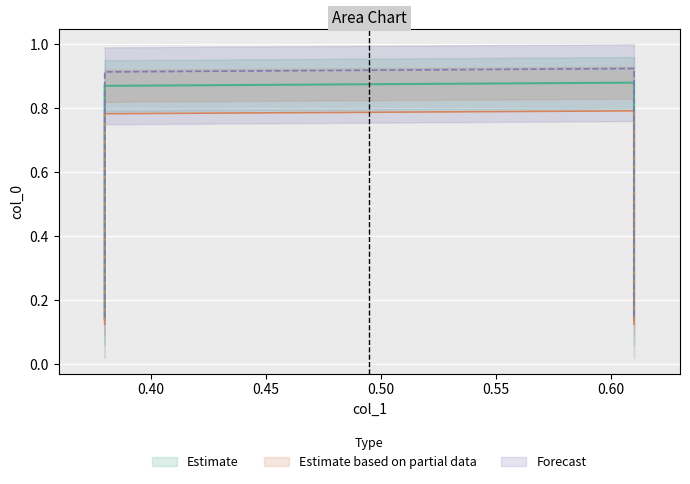

The value at 0.38 is 0.2. True or false?

False